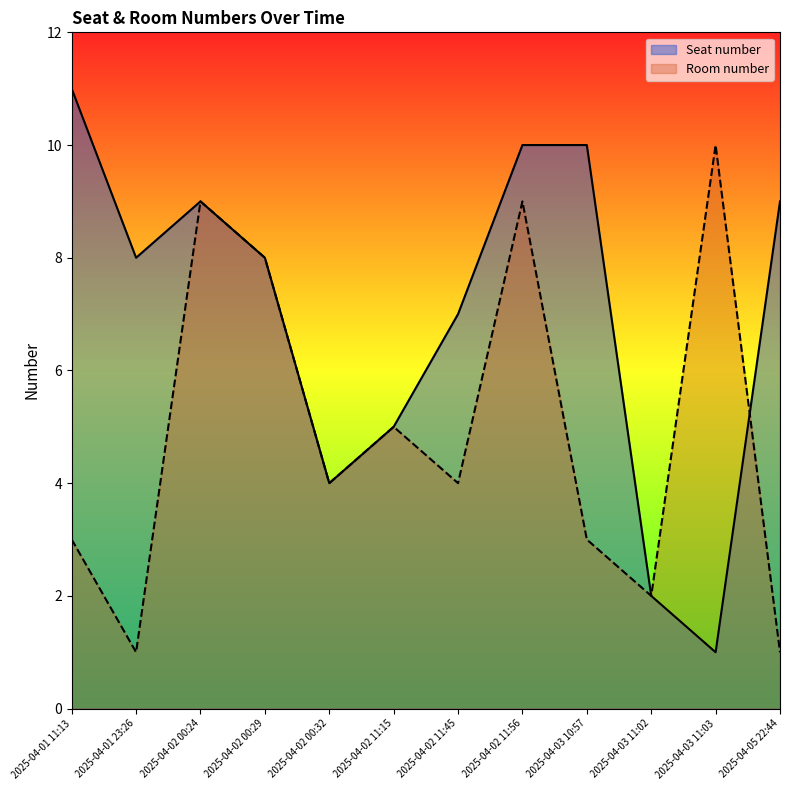

How many values in the Seat number series are below 8?

5